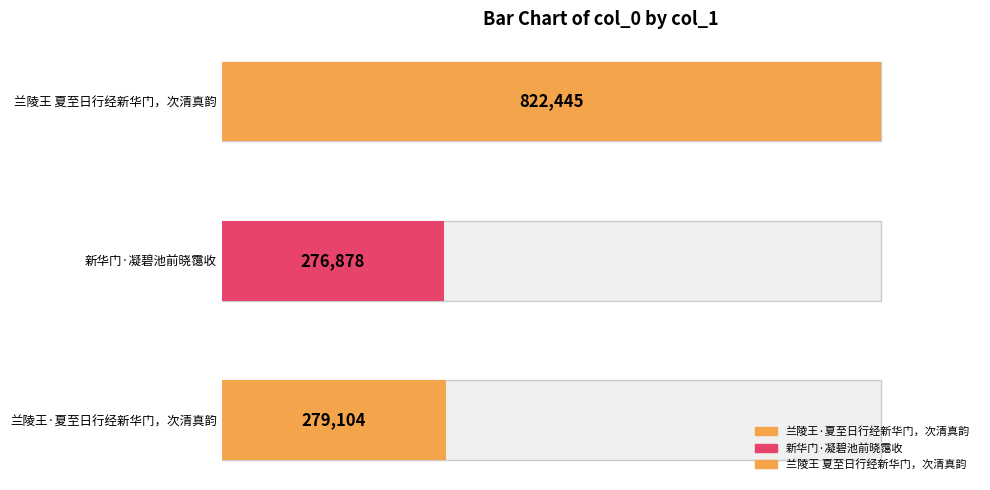

What is the difference between the second highest and minimum values?

2226